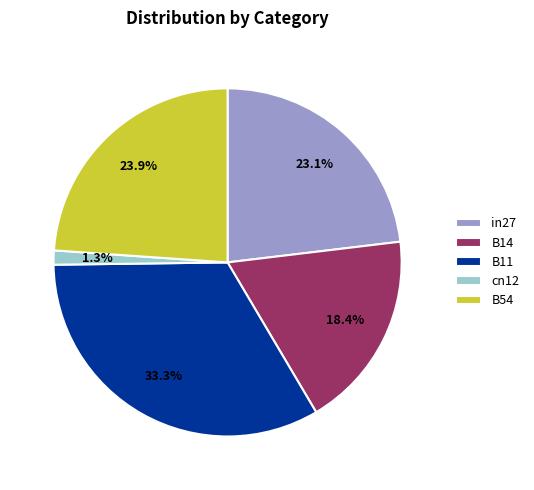

Rank the categories by value from lowest to highest.

cn12, B14, in27, B54, B11